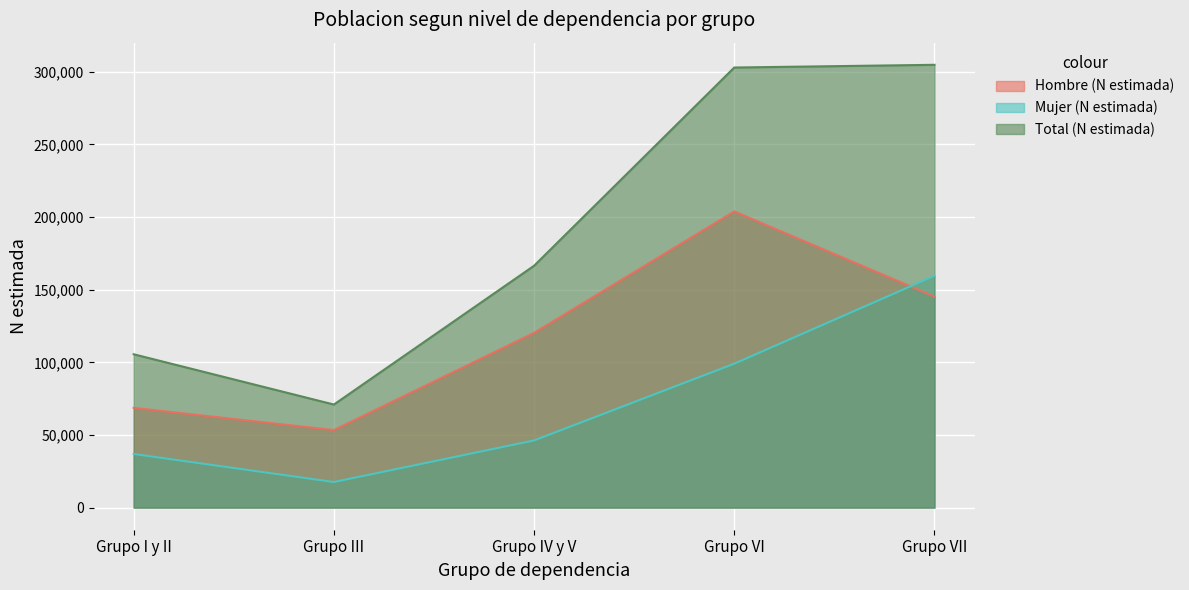

How many values in the Total (N estimada) series are below 166470?

2